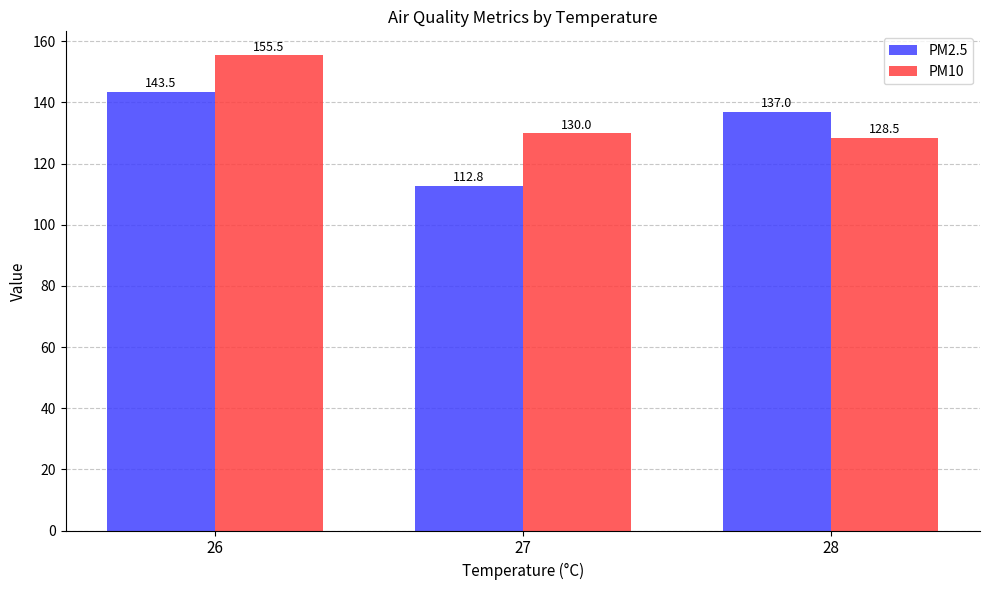

Reading left to right, transcribe all the data shown in this chart.

PM2.5: 26=143.5	27=112.8	28=137.0
PM10: 26=155.5	27=130.0	28=128.5